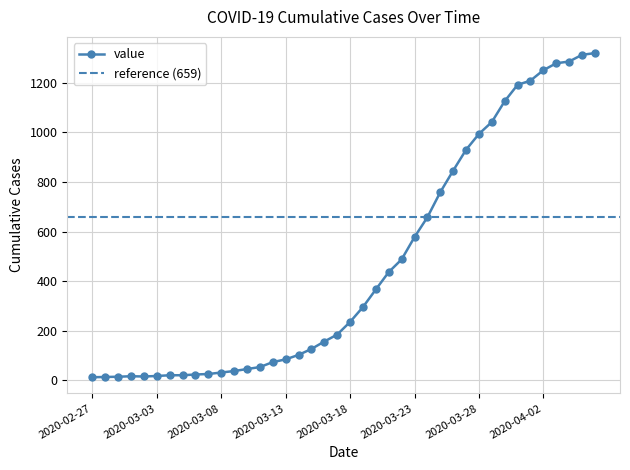

Reading left to right, extract all data points from this chart.

13	14	15	17	16	18	21	21	24	26	32	38	46	54	74	85	103	127	157	185	236	296	367	437	488	578	658	759	846	930	994	1042	1126	1192	1209	1251	1279	1286	1313	1320